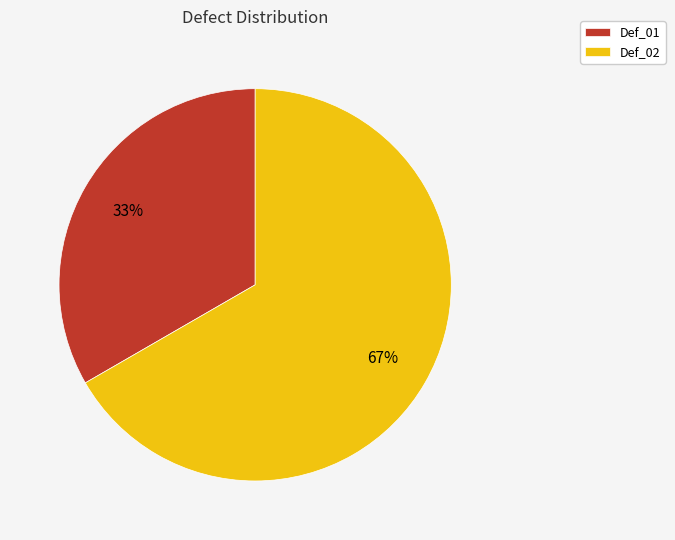

What is the ratio of the value at Def_01 to the value at Def_02?

0.5